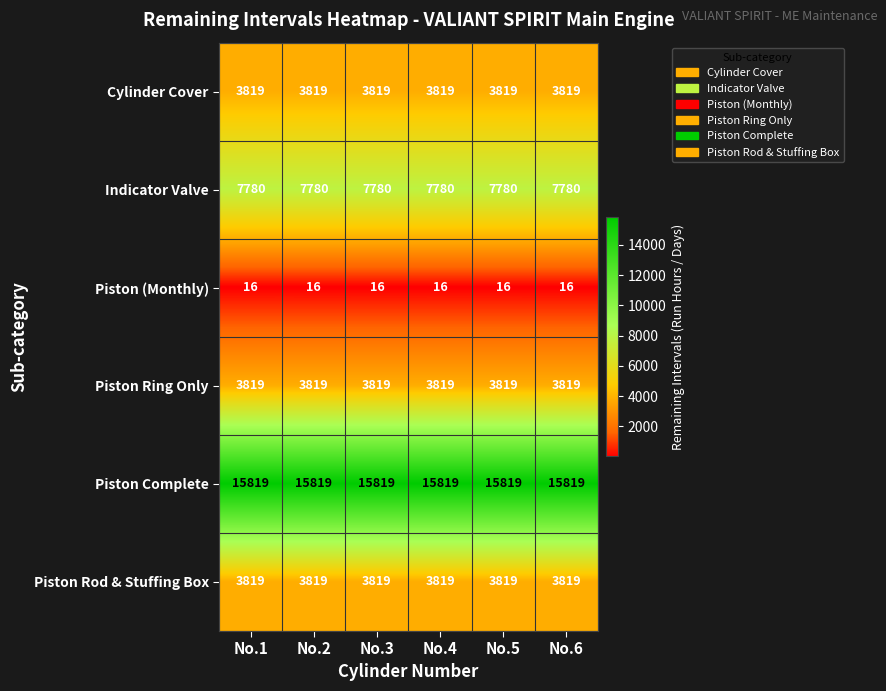

What is the sum of the Piston Complete values at No.6 and No.3?

31638